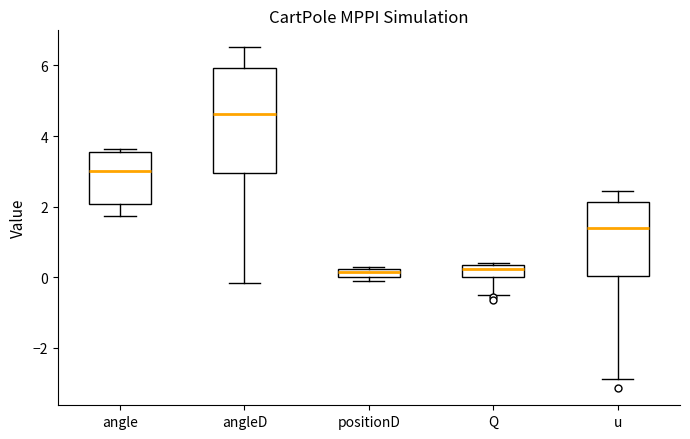

Comparing the boxes themselves (not the whiskers), which one is the tallest?

angleD